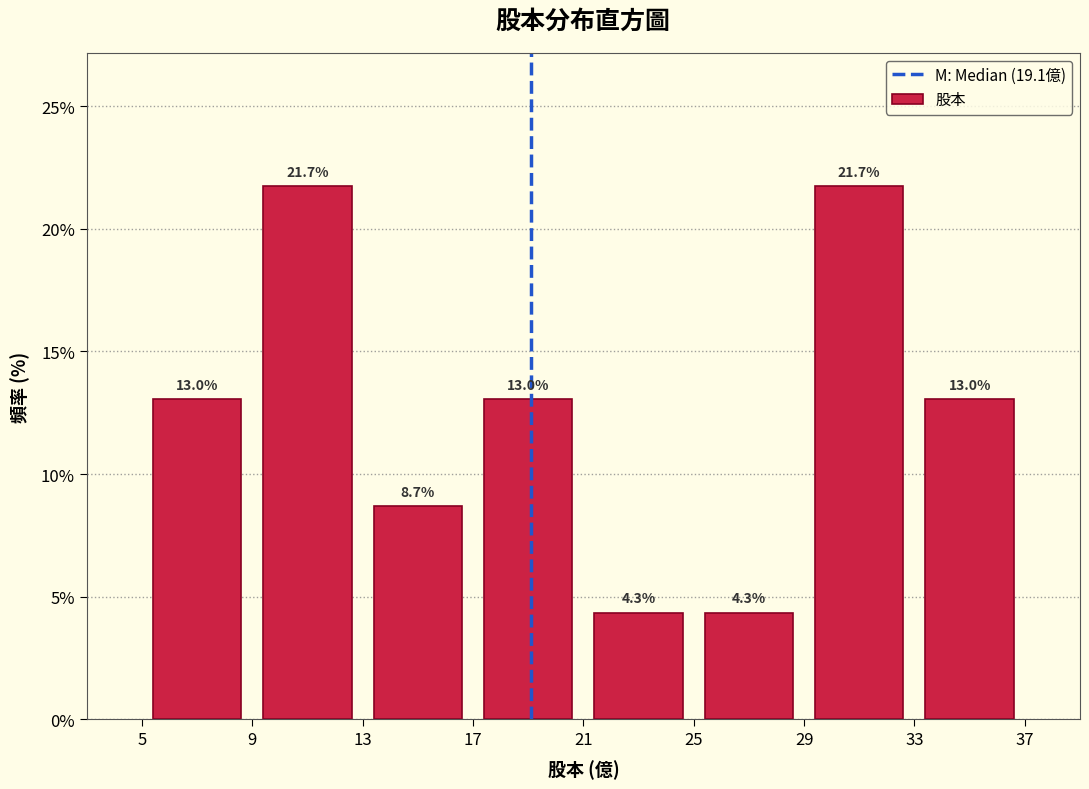

Reading left to right, transcribe this chart: for each bar, give the range it covers on the x-axis and its height.

5 to 9: 13.0
9 to 13: 21.7
13 to 17: 8.7
17 to 21: 13.0
21 to 25: 4.3
25 to 29: 4.3
29 to 33: 21.7
33 to 37: 13.0